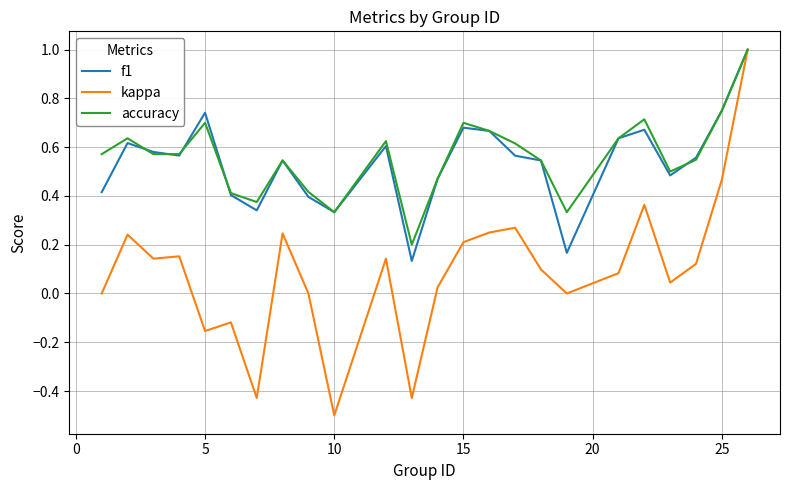

What is the greatest value displayed?

1.0